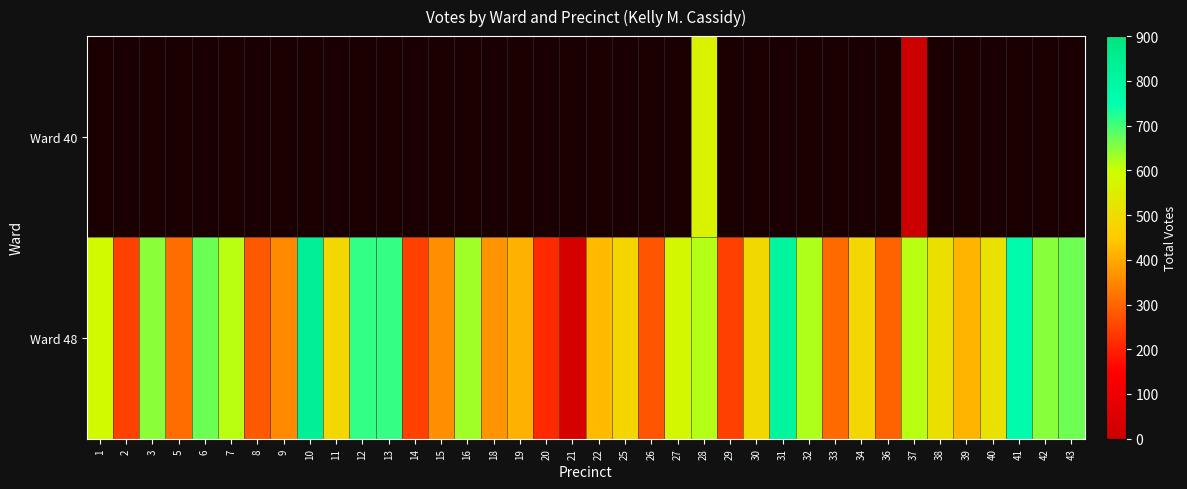

Is it true that row_1 equals 999.4 at 27?

False